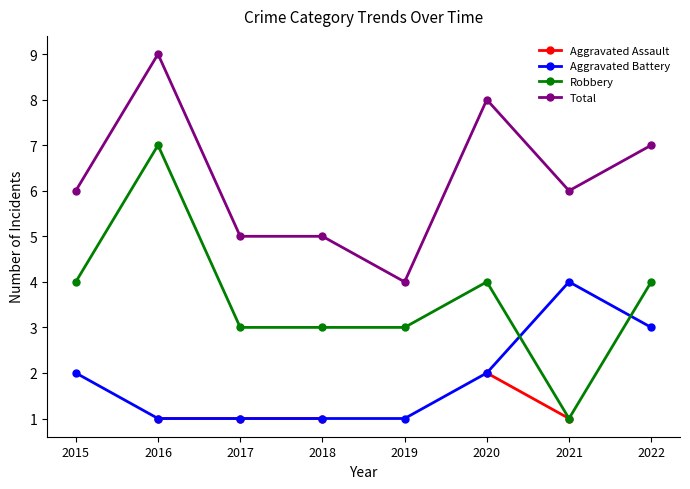

List the labels in order of Aggravated Assault value, smallest first.

2021, 2022, 2015, 2016, 2017, 2018, 2019, 2020